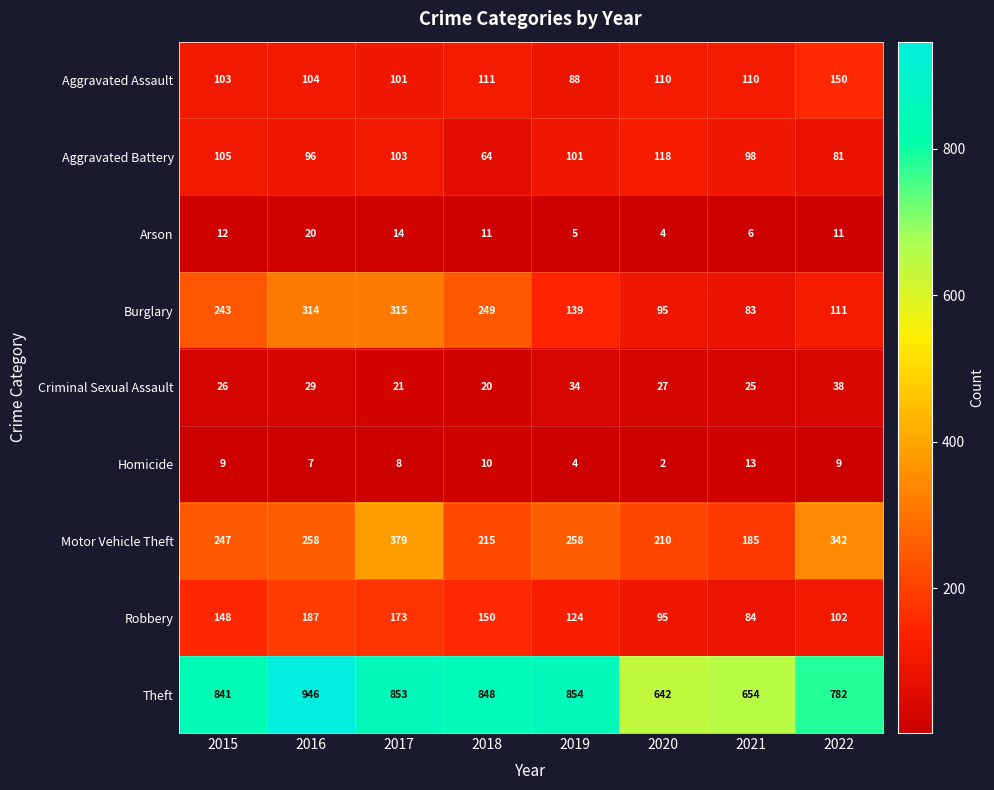

Which series has the widest spread of values?

Theft